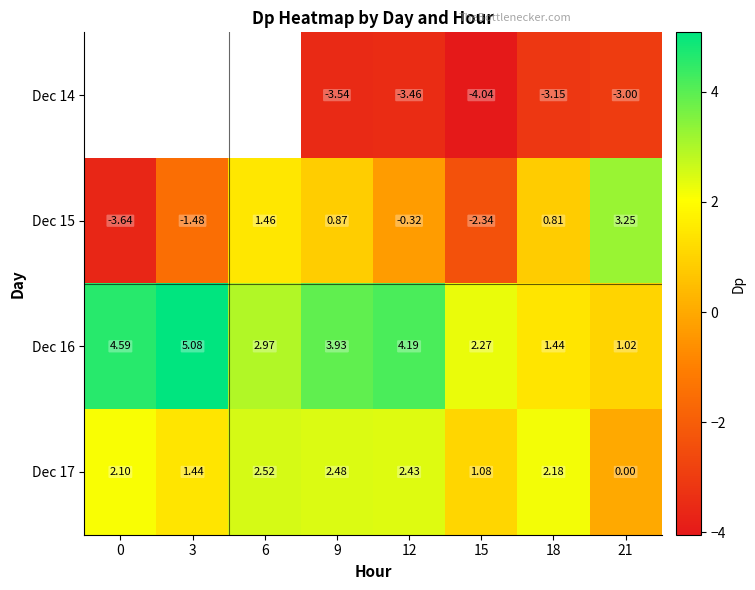

What is the total value across all series at 18?

1.3